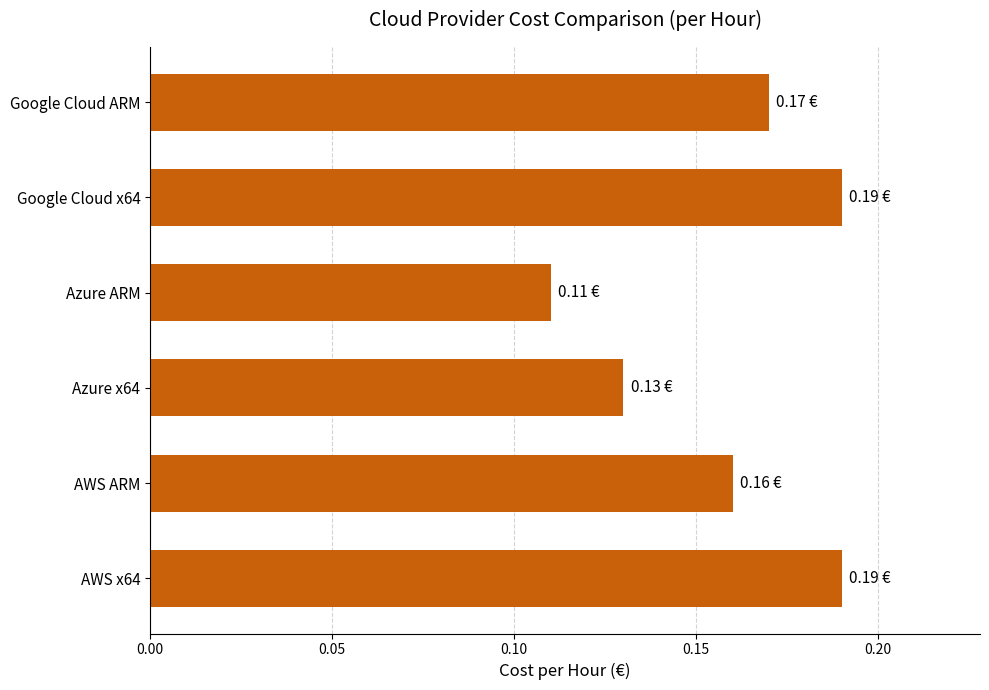

Between Google Cloud ARM and Azure x64, which is larger?

Google Cloud ARM